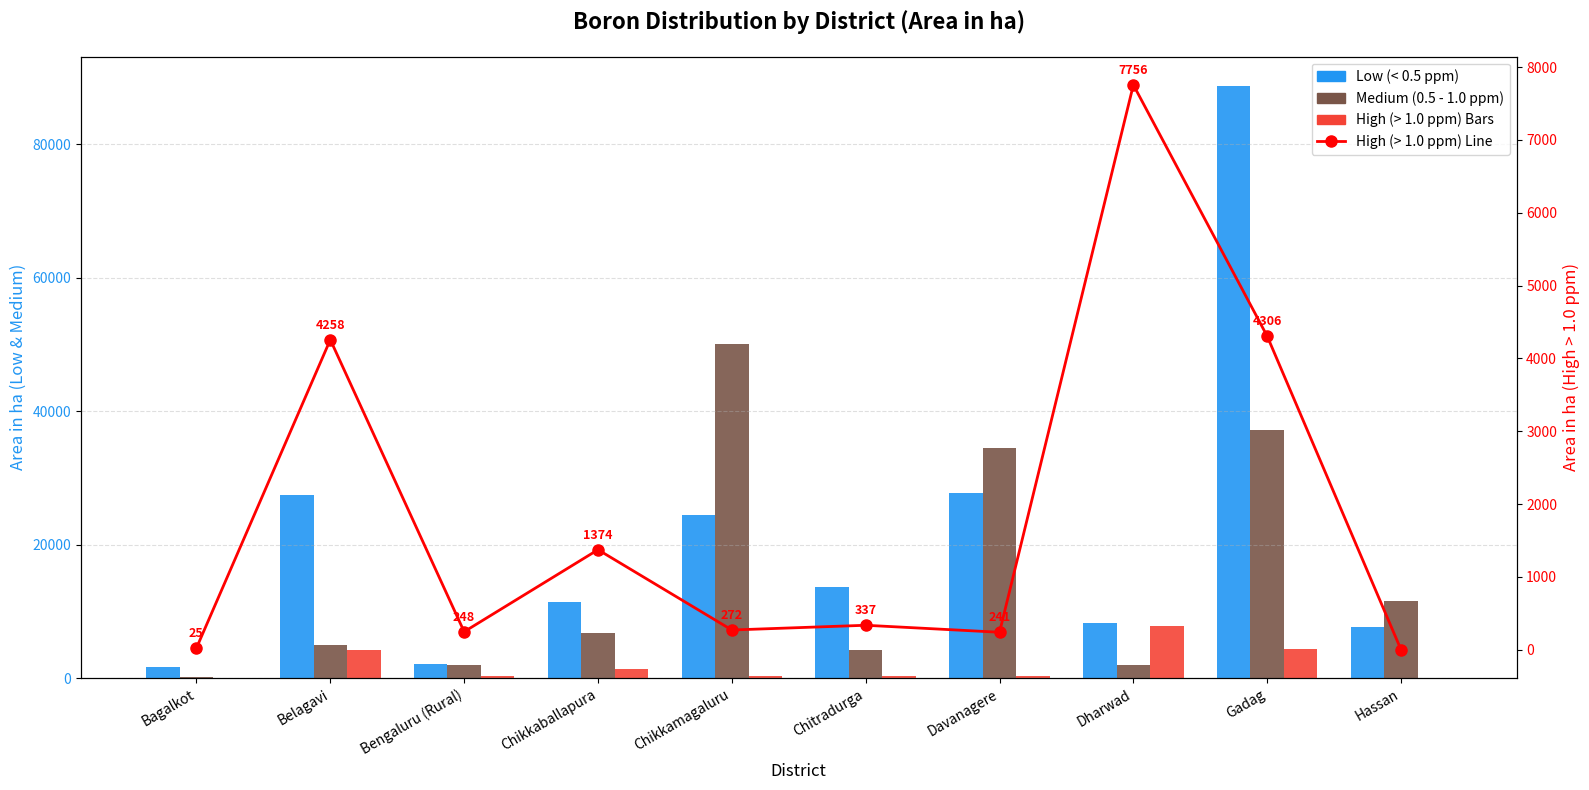

At which label is High (> 1.0 ppm) Line closest to 3878?

Belagavi